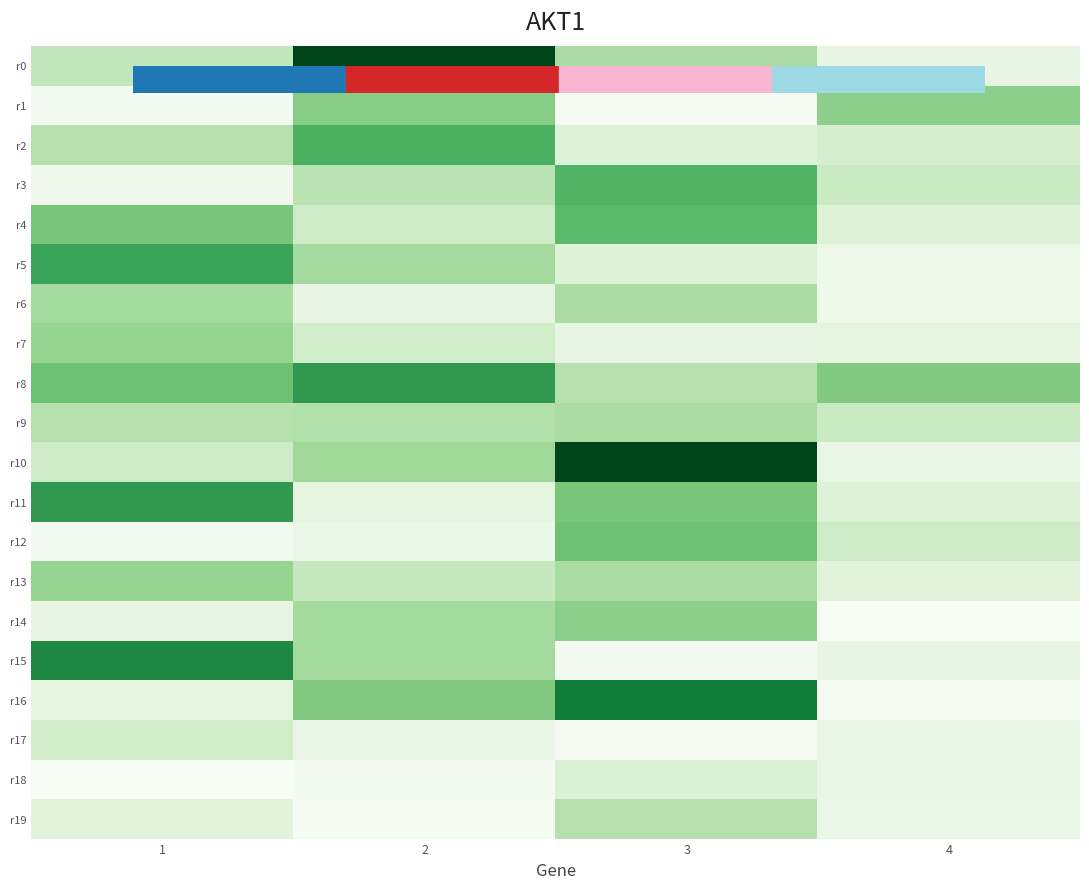

What is the total value across all series at 4?

222